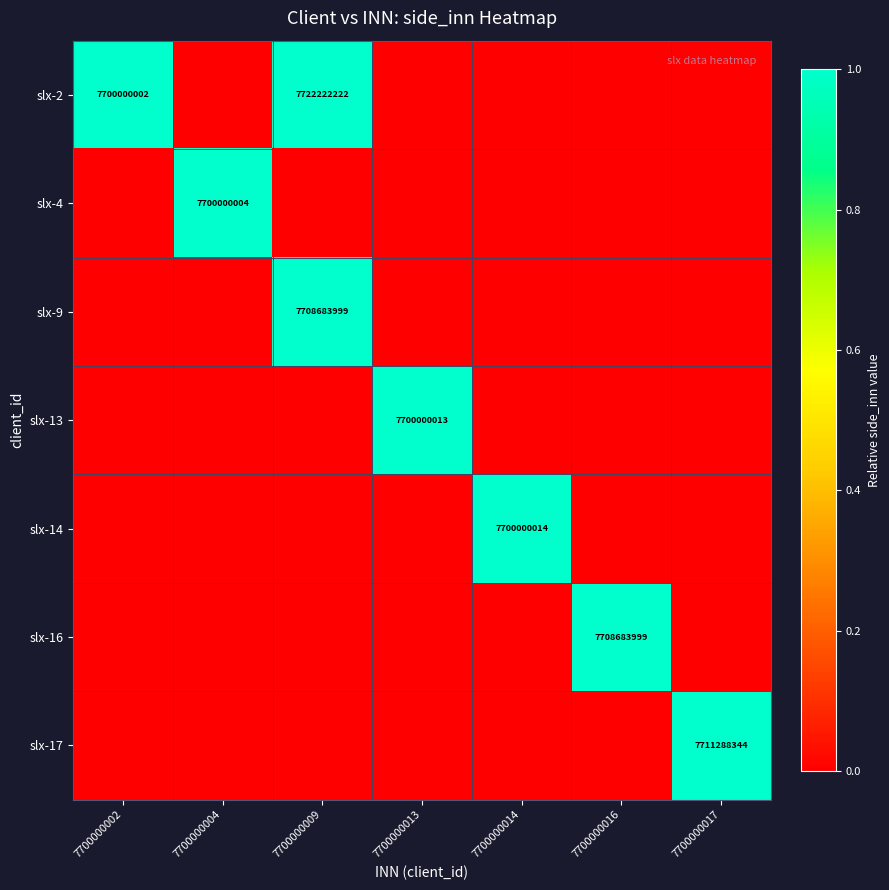

The slx-17 series shows 1907917162 at 7700000017. True or false?

False